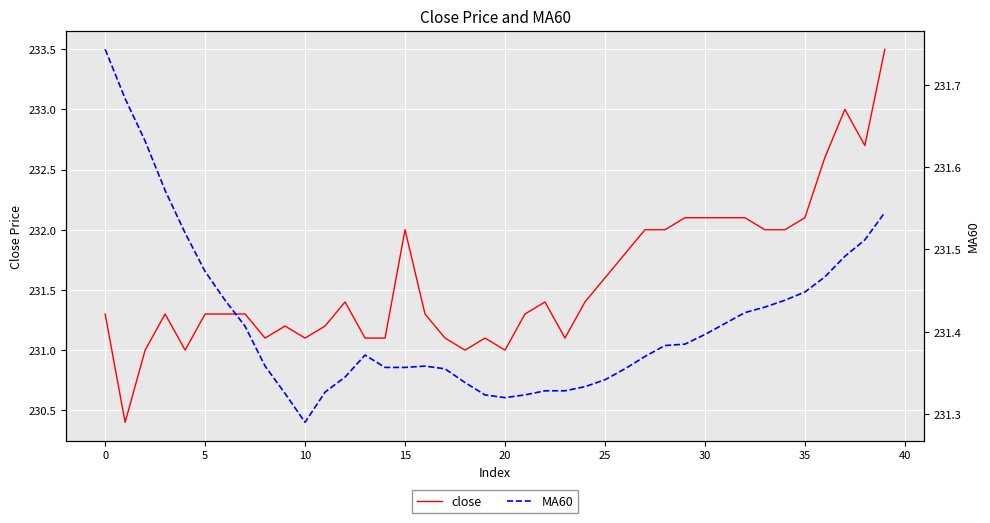

In close, how many points are lower than both neighbors (excluding endpoints)?

8